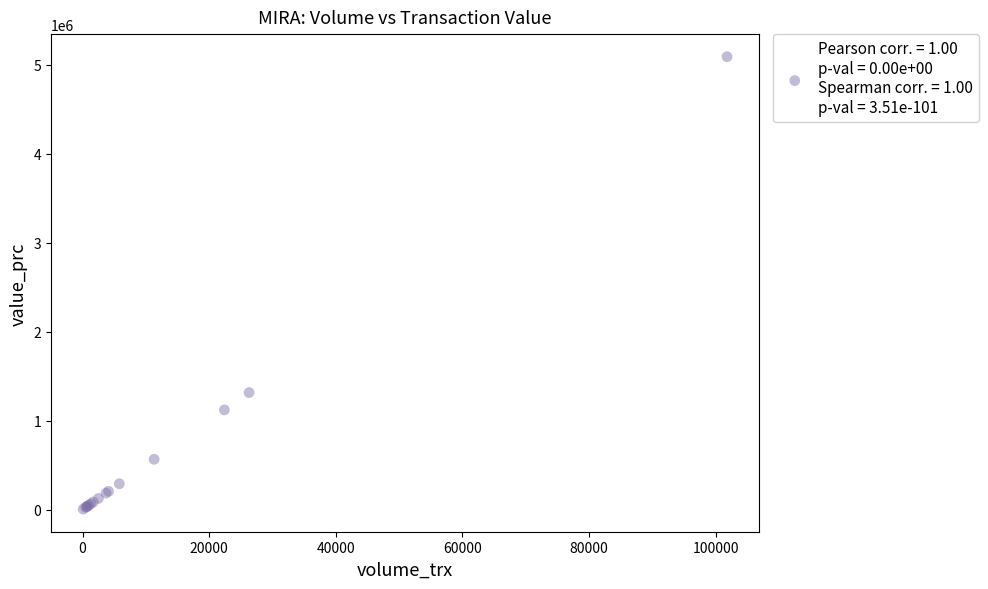

What Y value in the scatter plot is closest to 2547500?

1315000